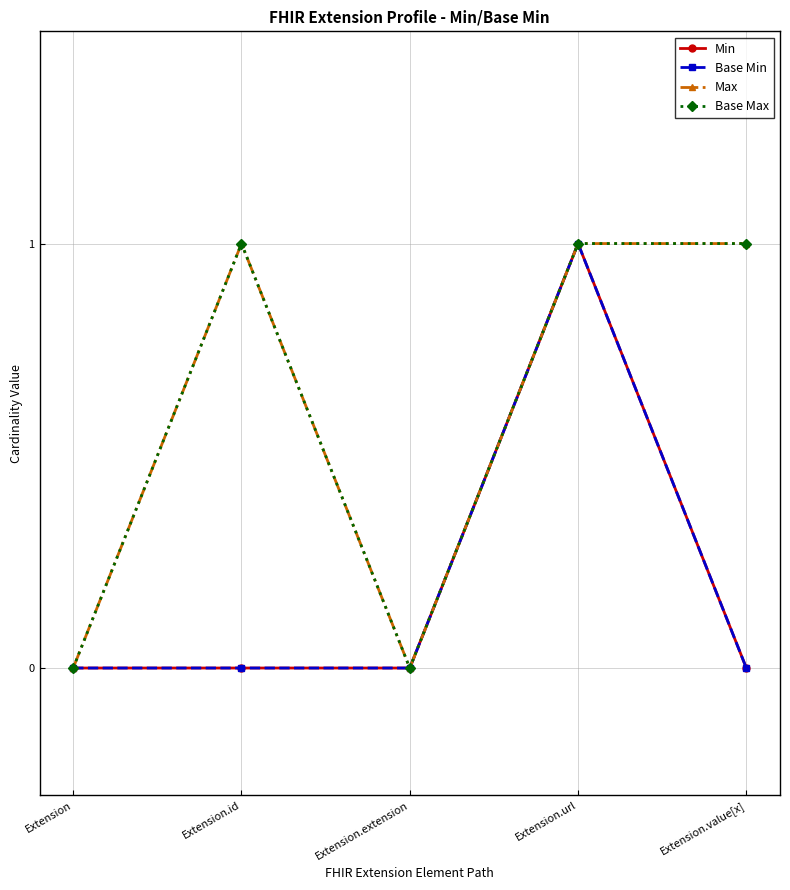

In Base Max, how many points are lower than both neighbors (excluding endpoints)?

1